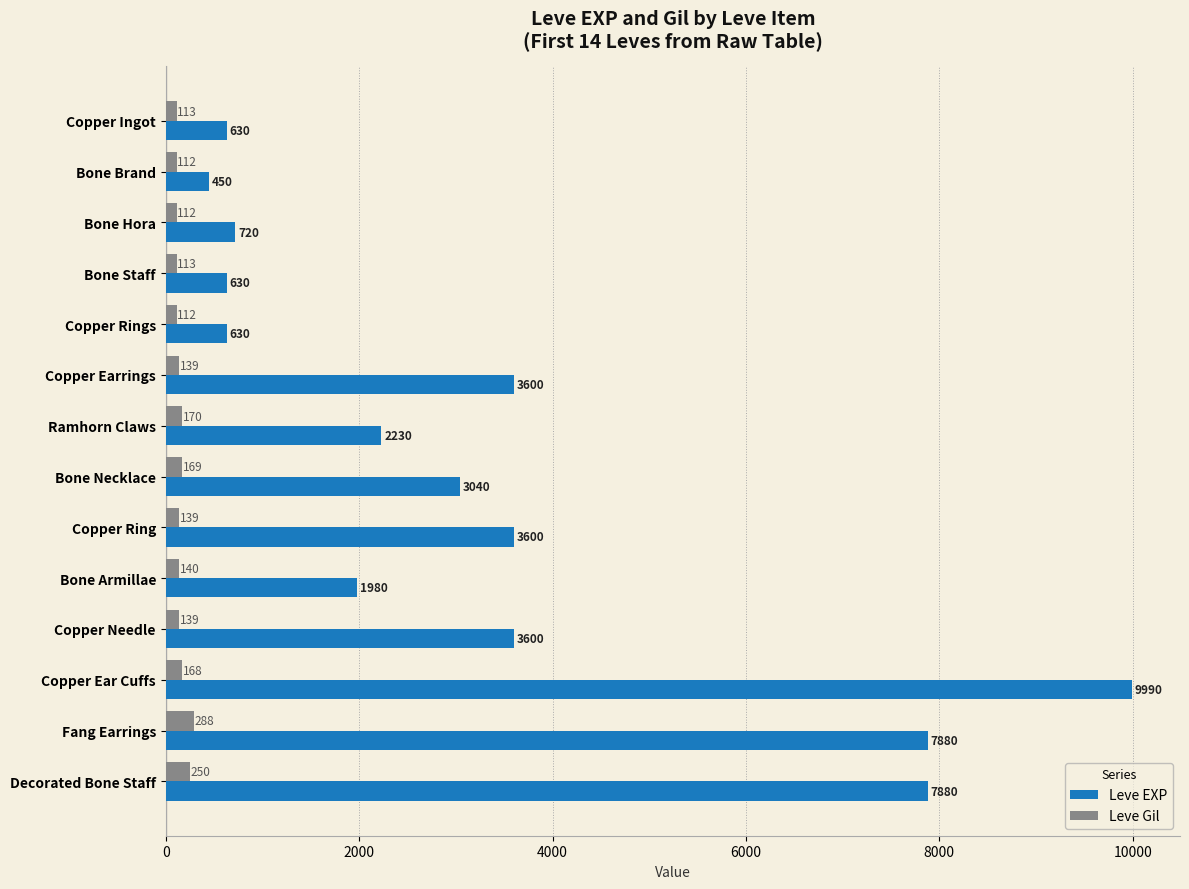

What is the average value of the Leve Gil series?

155